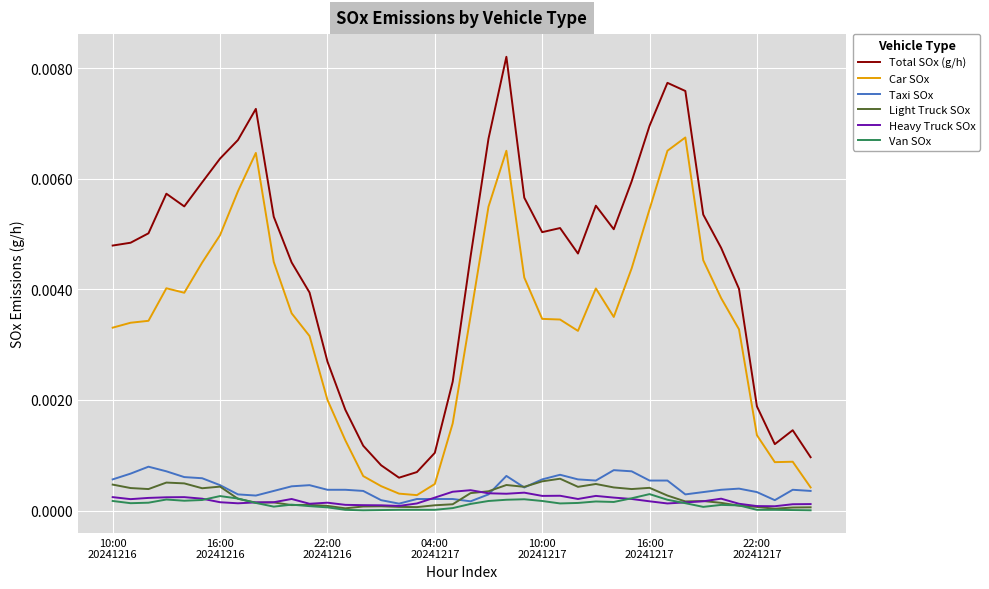

True or false: Total SOx (g/h) and Light Truck SOx cross at least once.

False